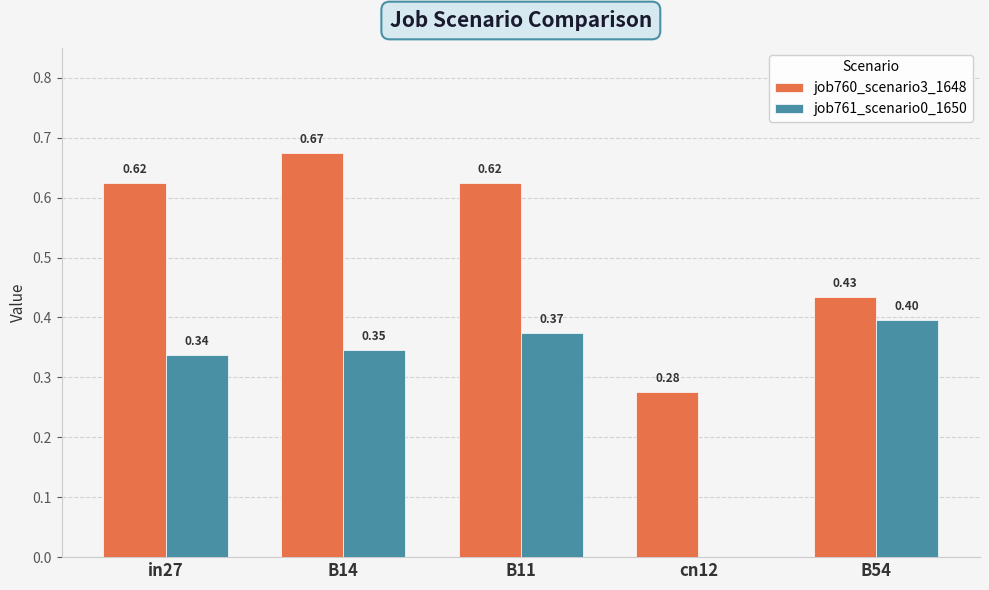

What is the sum of the job761_scenario0_1650 values at B54 and cn12?

0.4